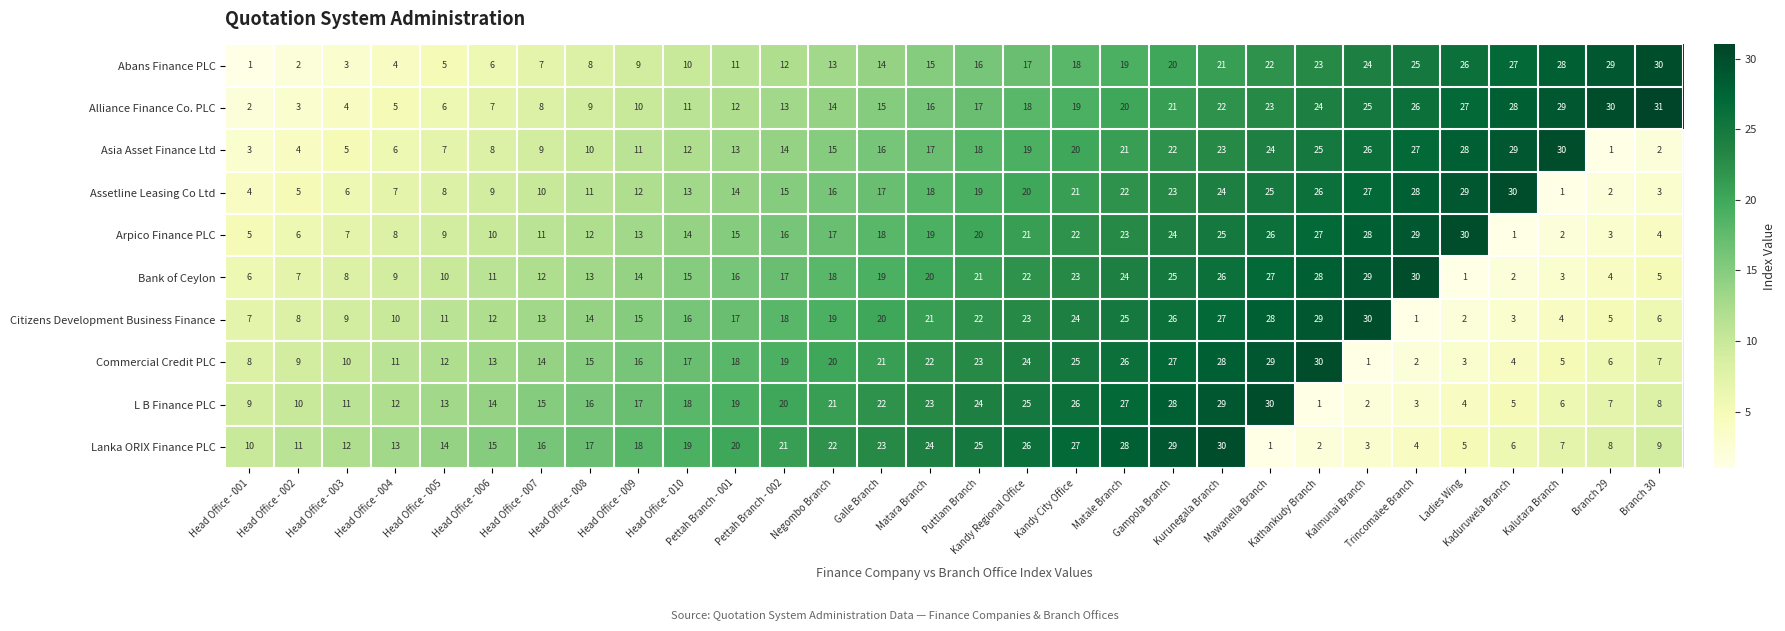

What is the maximum value shown in the chart?

31